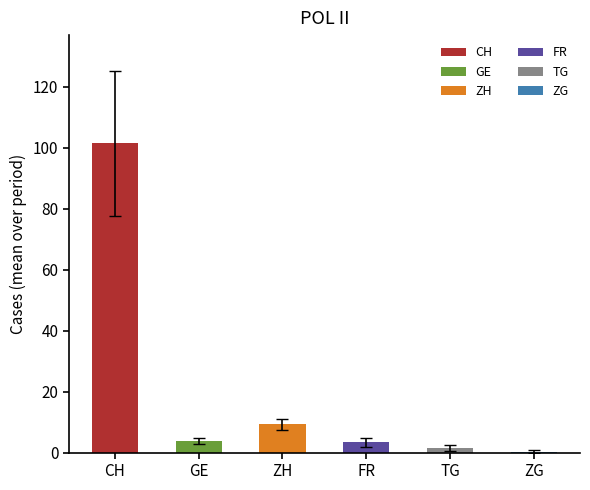

What is the average value of the TG series?

1